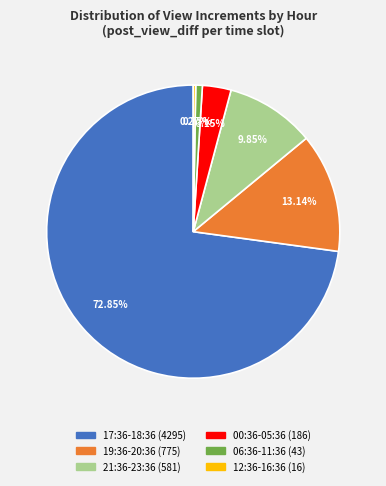

Is there a majority slice in this chart?

Yes